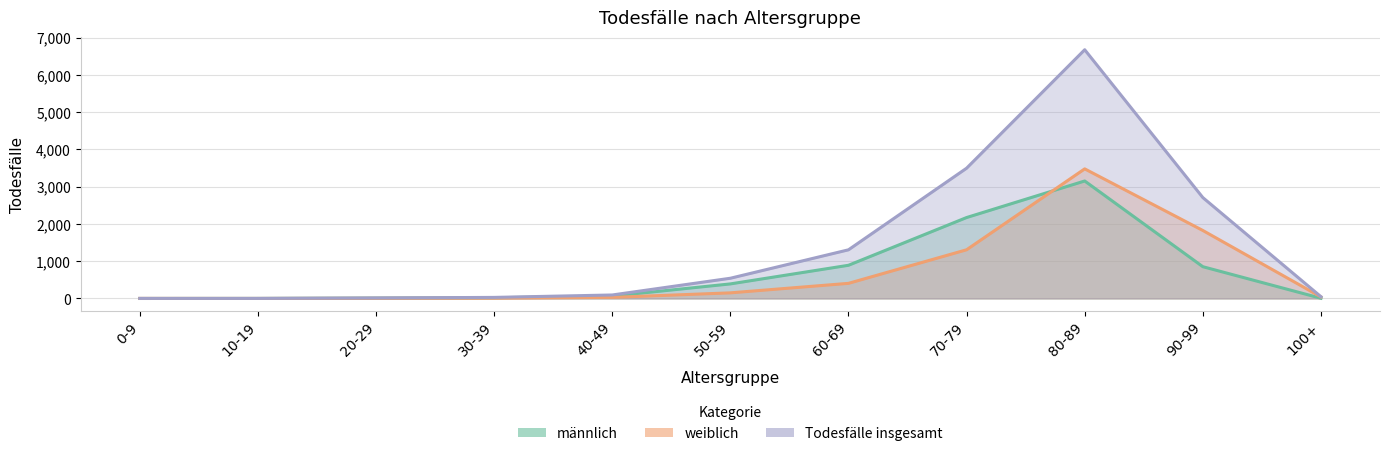

What is the difference between the highest and lowest values at 70-79?

2189